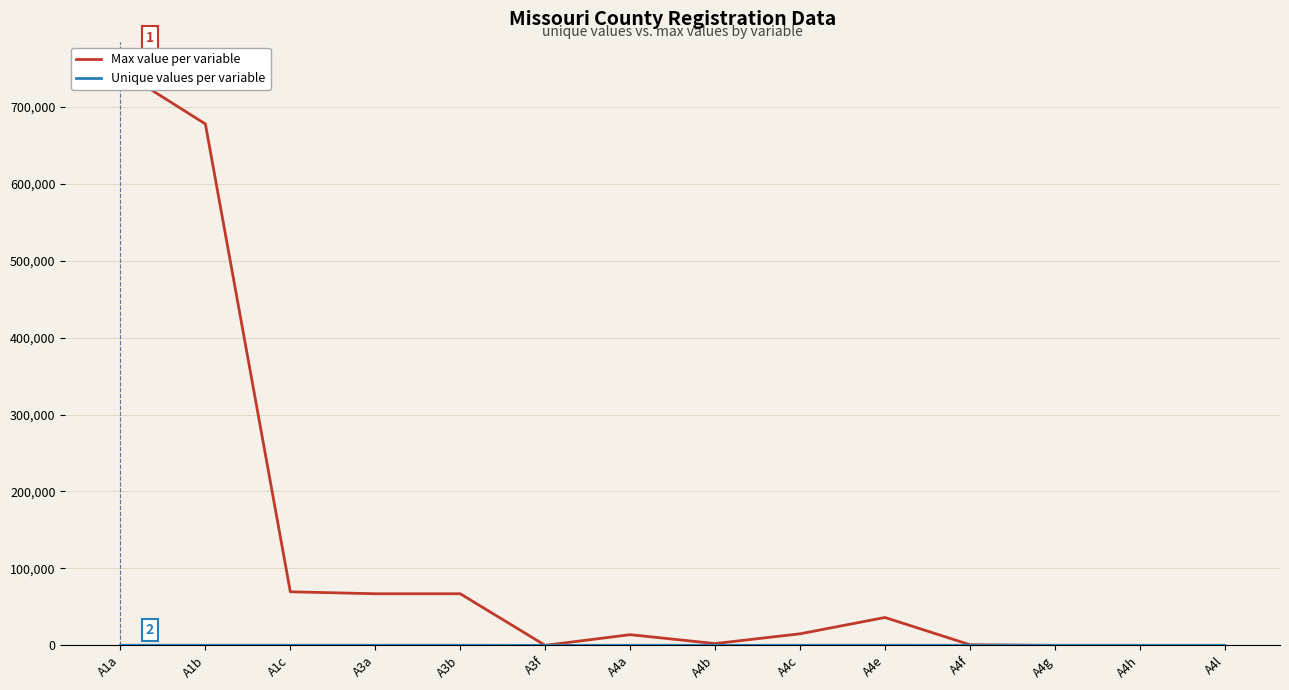

At which category is the sum across all series the highest?

A1a